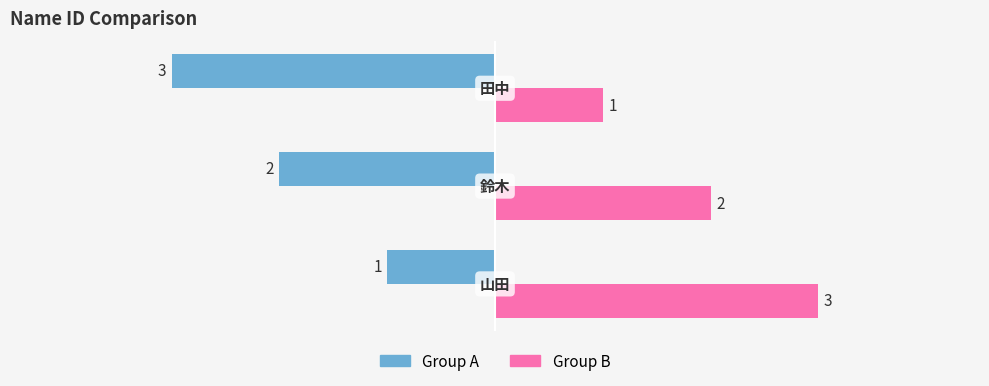

Count the Group B values in the range 1 to 3.

3